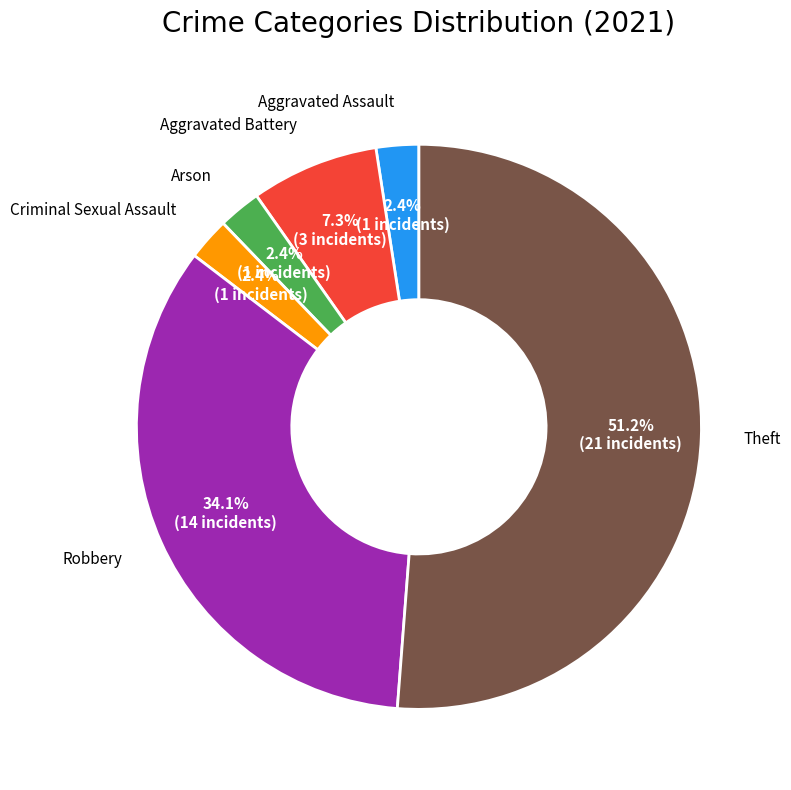

Count the number of slices in the pie.

6